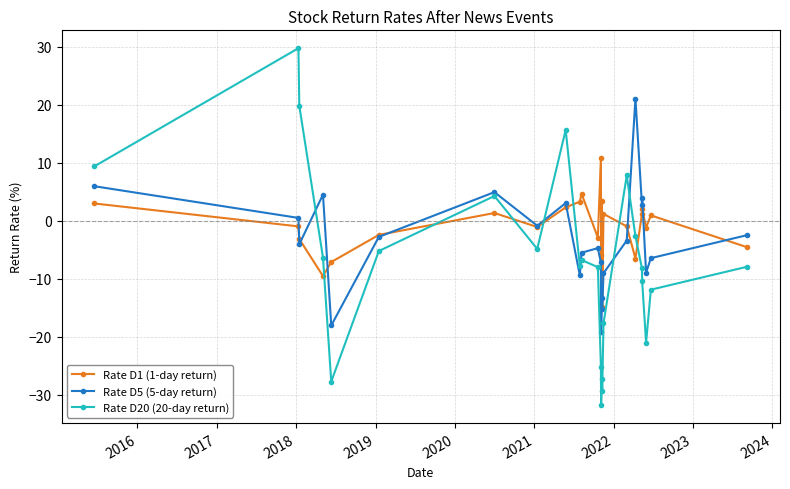

Which series ends up on top after the final intersection of Rate D20 (20-day return) and Rate D1 (1-day return)?

Rate D1 (1-day return)